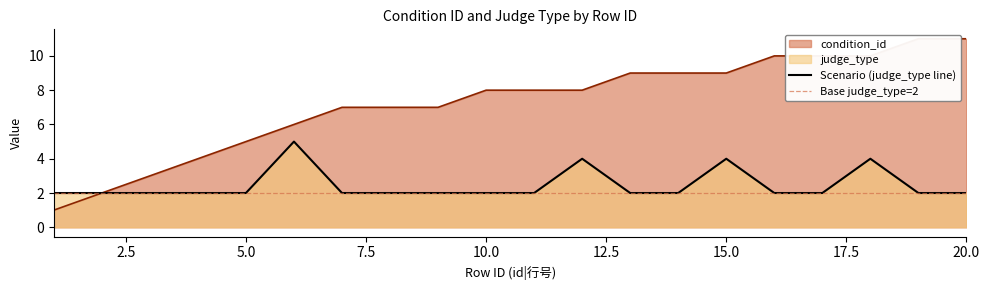

List the series in order of their peak value, lowest first.

judge_type, condition_id